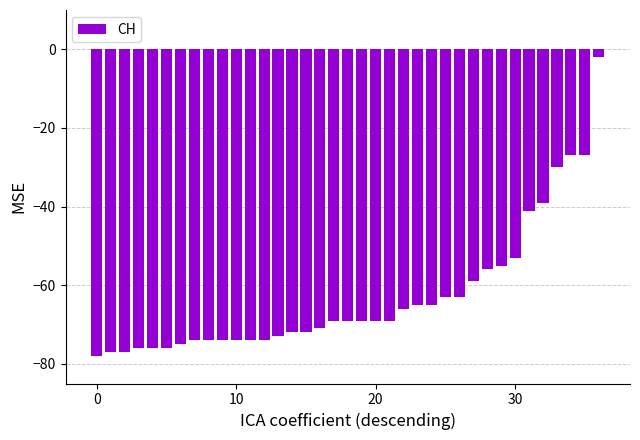

What is the smallest value displayed?

-78